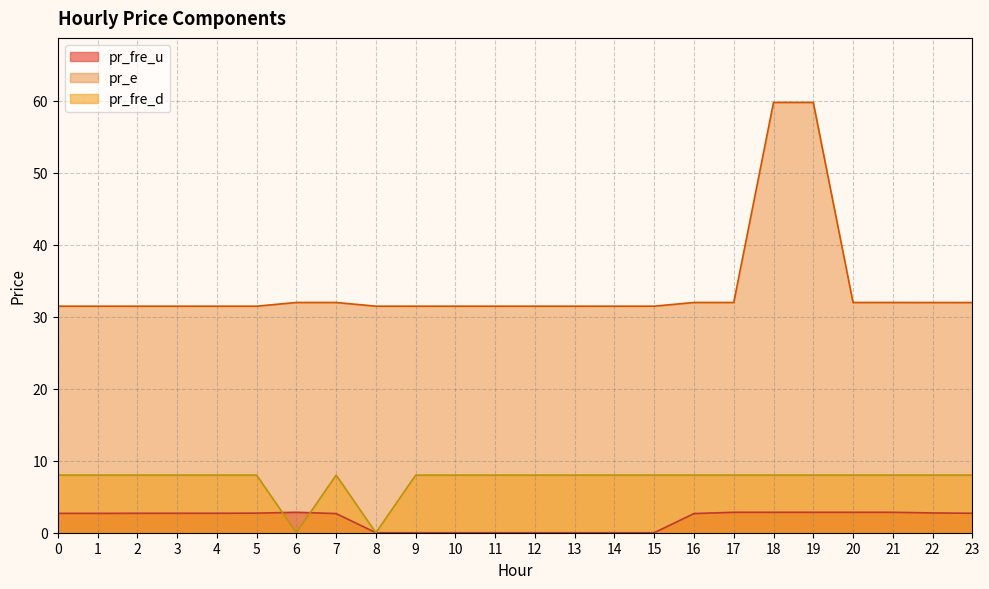

Rank the series by their average value, from lowest to highest.

pr_fre_u, pr_fre_d, pr_e